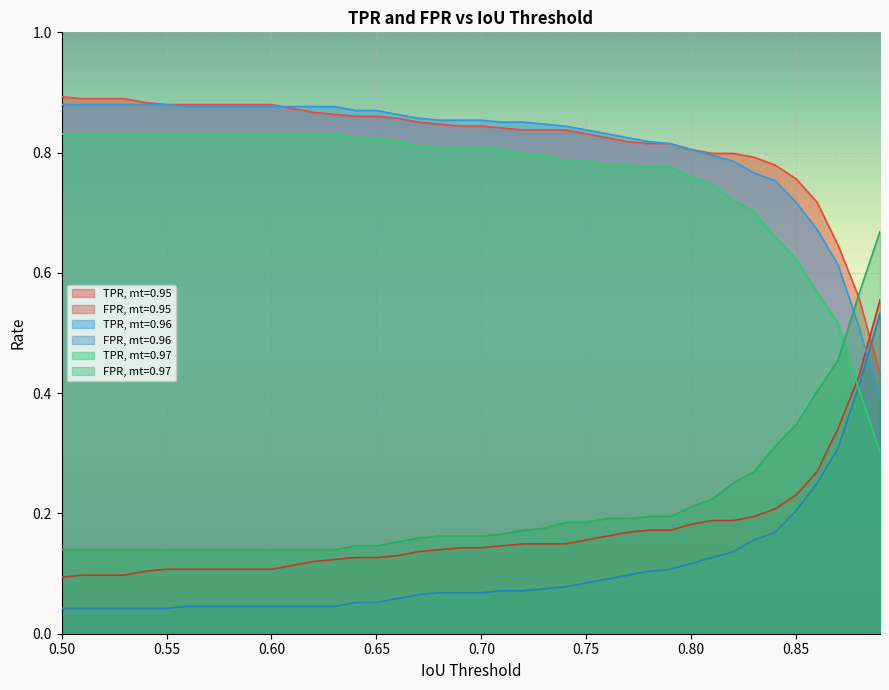

Rank the categories by FPR, mt=0.96 value from lowest to highest.

0.5, 0.51, 0.52, 0.53, 0.54, 0.55, 0.56, 0.57, 0.58, 0.59, 0.6, 0.61, 0.62, 0.63, 0.64, 0.65, 0.66, 0.67, 0.68, 0.69, 0.7, 0.71, 0.72, 0.73, 0.74, 0.75, 0.76, 0.77, 0.78, 0.79, 0.8, 0.81, 0.82, 0.83, 0.84, 0.85, 0.86, 0.87, 0.88, 0.89